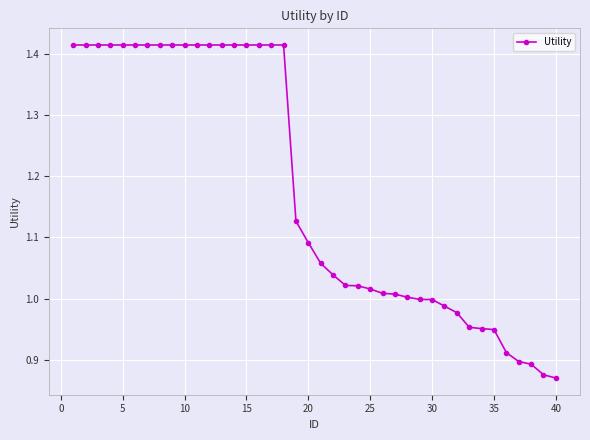

Count the number of categories in the chart.

40